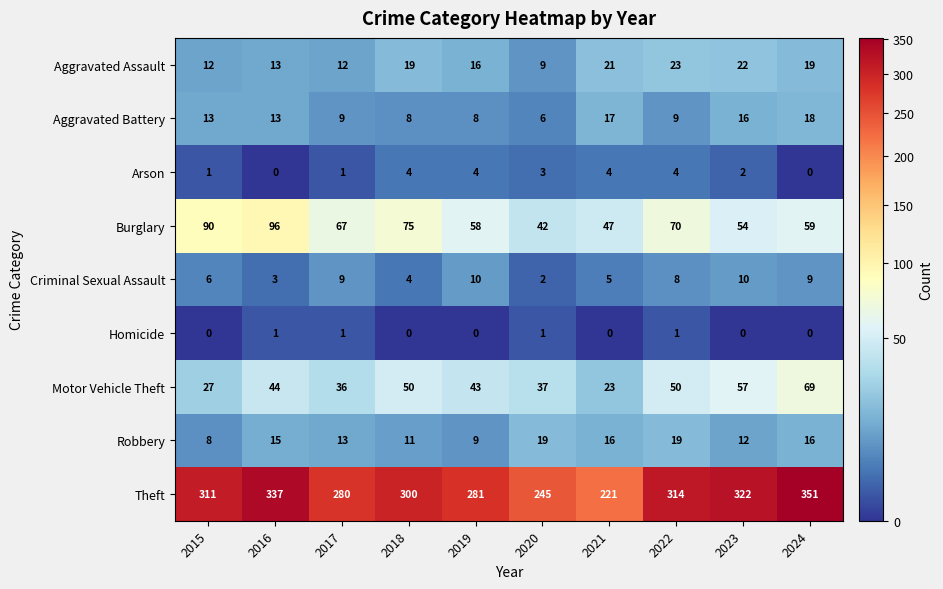

What value does the Motor Vehicle Theft series have at 2016, to the nearest 5?

45